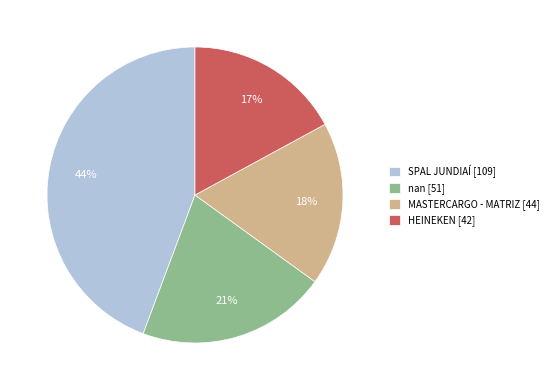

How many segments does this pie chart have?

4